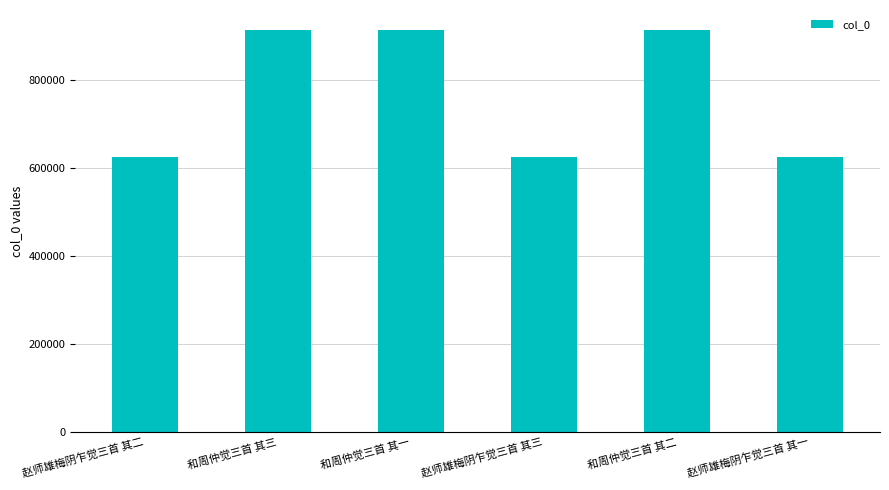

Does the chart contain stacked bars?

No